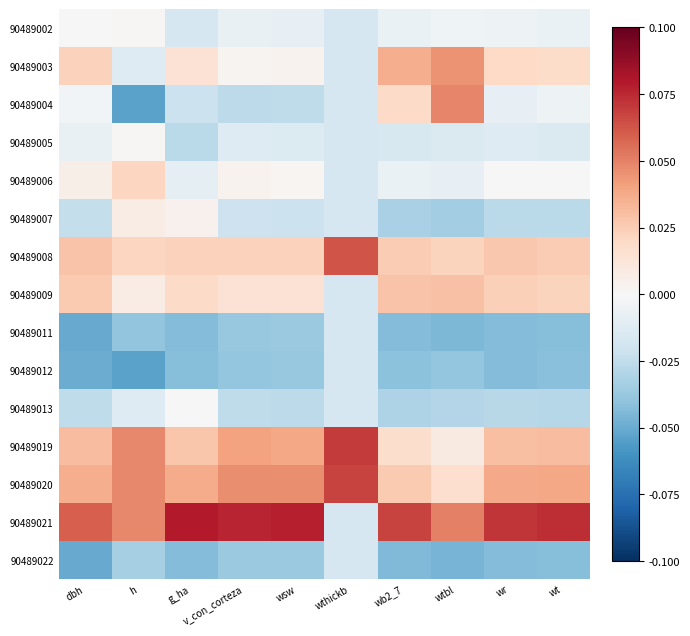

At dbh, list the series in order from smallest to largest.

90489011, 90489022, 90489012, 90489013, 90489007, 90489005, 90489004, 90489002, 90489006, 90489003, 90489009, 90489008, 90489019, 90489020, 90489021